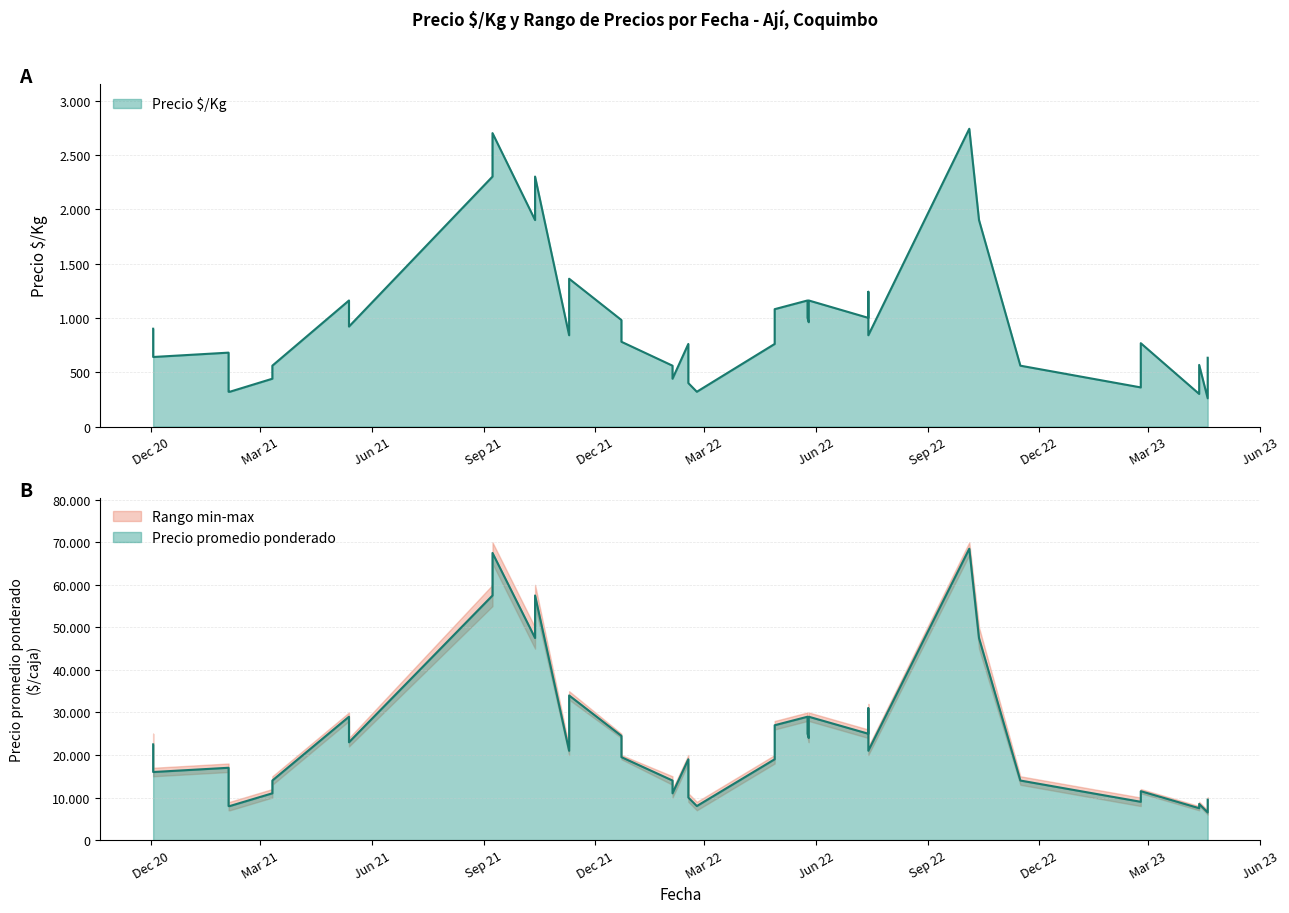

True or false: Precio promedio ponderado and Precio $/Kg intersect in this chart.

False